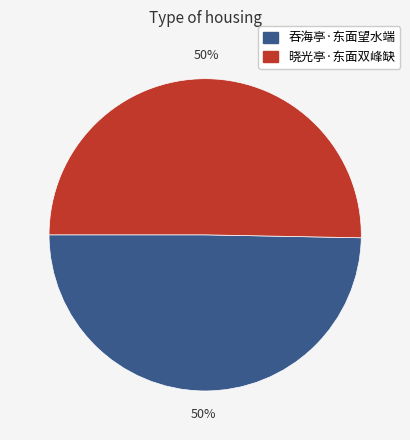

Approximately how many times larger is the value at 晓光亭·东面双峰缺 compared to 吞海亭·东面望水端?

1.0